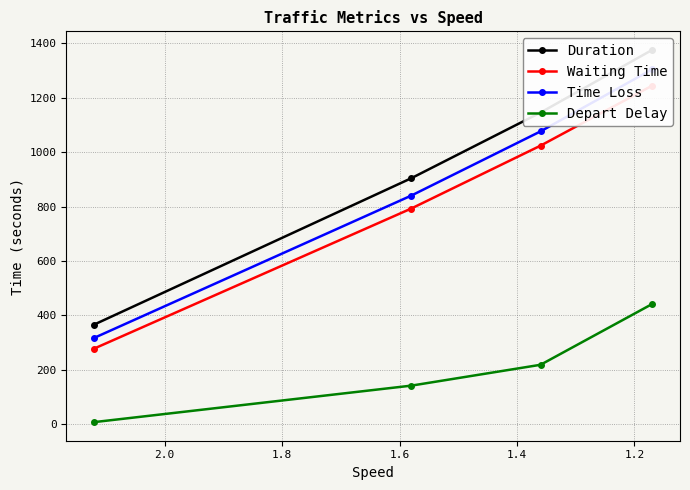

True or false: Waiting Time and Depart Delay intersect in this chart.

False